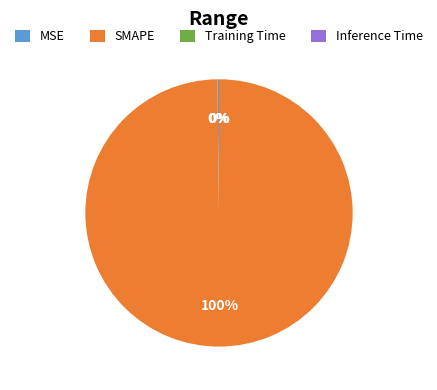

To the nearest percent, what percentage of the pie is SMAPE?

100%